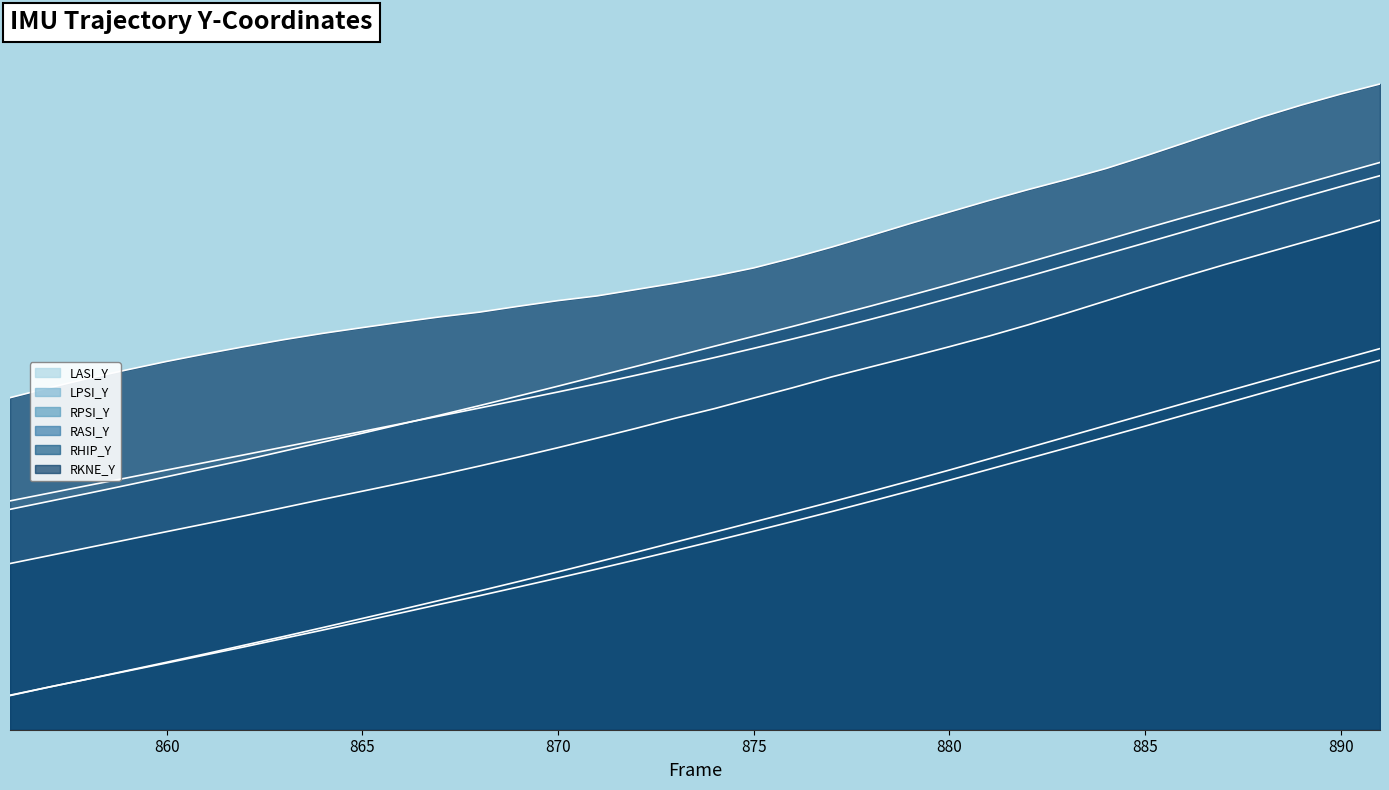

Reading left to right, extract all data points from this chart.

LASI_Y: 450.7	457.5	464.3	471.0	477.8	484.5	491.3	498.1	504.9	511.7	518.5	525.4	532.3	539.3	546.4	553.6	561.1	568.8	576.6	584.7	593.0	601.5	610.3	619.3	628.7	638.2	647.8	657.6	667.5	677.3	687.2	697.3	707.2	717.1	726.9	736.4
LPSI_Y: 279.6	287.2	294.2	301.2	308.2	315.4	322.5	330.0	337.3	344.8	352.3	360.0	367.4	375.1	382.9	390.8	398.9	407.2	415.5	424.0	432.6	441.4	450.4	459.5	468.9	478.3	487.8	497.2	506.8	516.4	526.1	535.8	545.5	555.2	564.9	574.3
RPSI_Y: 280.0	287.1	294.3	301.6	308.9	316.3	324.0	331.6	339.4	347.4	355.3	363.4	371.6	379.9	388.3	396.9	405.6	414.5	423.3	432.1	441.0	449.9	459.0	468.3	477.8	487.5	497.3	507.0	516.9	526.6	536.4	546.1	555.8	565.4	575.0	584.5
RASI_Y: 443.3	450.3	457.4	464.5	471.9	479.3	486.6	494.5	502.3	510.1	518.2	526.2	534.4	542.9	551.5	560.2	568.9	577.7	586.6	595.3	604.0	613.0	622.0	631.3	640.7	650.4	660.1	670.0	679.9	690.0	699.8	709.3	719.0	728.8	738.4	748.0
RHIP_Y: 395.6	402.6	409.6	416.6	423.7	430.6	437.6	444.8	452.1	459.2	466.3	473.7	481.4	489.3	497.4	505.9	514.5	523.3	531.8	541.0	550.1	559.7	568.5	577.2	586.2	595.4	605.3	615.7	626.4	637.3	647.8	657.9	667.7	677.5	687.2	697.3
RKNE_Y: 541.3	550.0	558.3	565.9	573.2	579.9	586.3	592.4	597.9	602.9	607.8	612.4	616.5	621.7	626.6	630.8	636.4	642.0	648.2	655.4	664.1	673.7	683.9	694.4	704.5	714.5	724.1	733.1	742.7	753.7	765.1	776.8	788.1	798.5	808.1	817.0